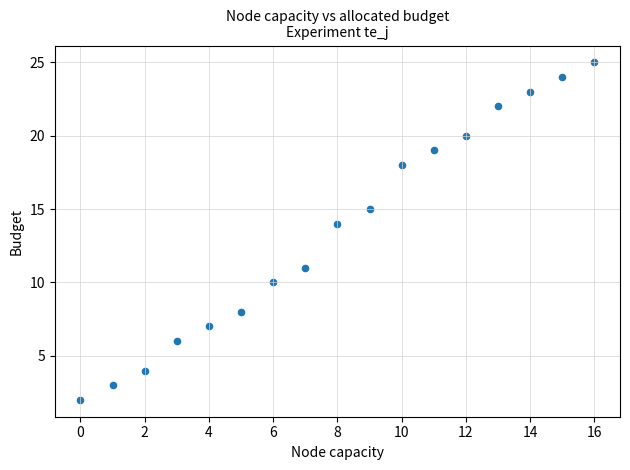

What is the range of Y values (max minus min)?

23